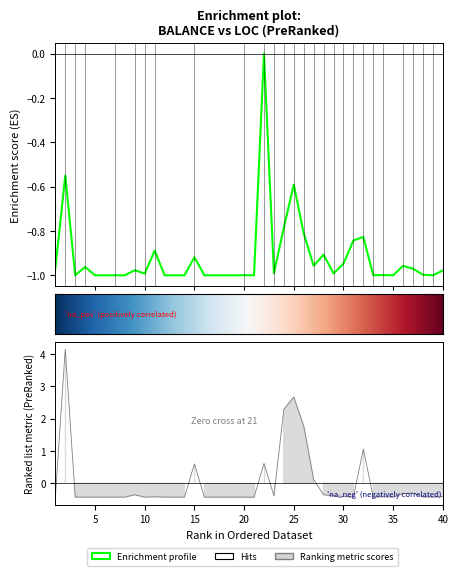

What is the minimum value shown in the chart?

-1.0